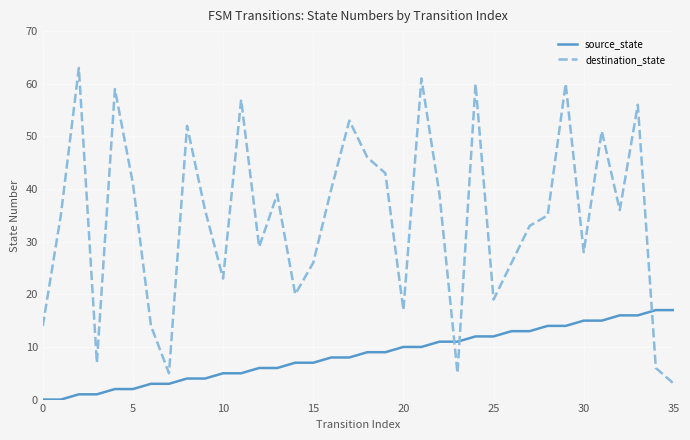

Which series has the largest total across all categories?

destination_state